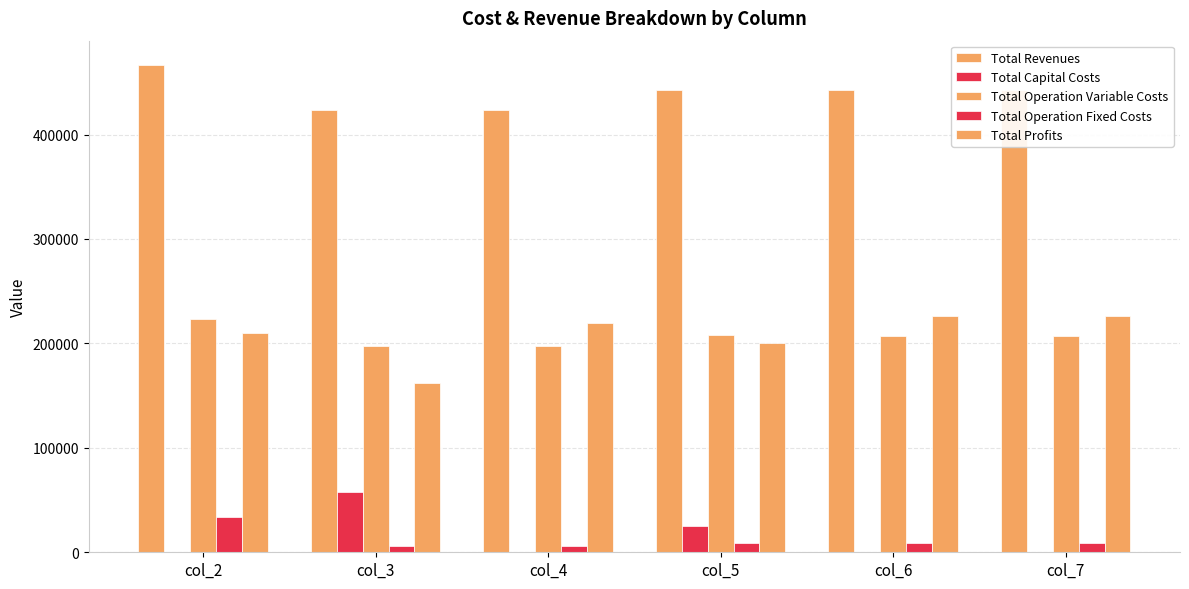

Reading left to right, what are all the values shown in this chart?

Total Revenues: col_2=466568.6	col_3=423237.2	col_4=423237.2	col_5=442291.9	col_6=442291.9	col_7=442291.9
Total Capital Costs: col_2=0.0	col_3=57600.0	col_4=0.0	col_5=25600.0	col_6=0.0	col_7=0.0
Total Operation Variable Costs: col_2=222955.7	col_3=197931.6	col_4=197533.7	col_5=207832.7	col_6=207389.5	col_7=206945.8
Total Operation Fixed Costs: col_2=33627.6	col_3=6053.0	col_4=6053.0	col_5=8743.2	col_6=8743.2	col_7=8743.2
Total Profits: col_2=209985.3	col_3=161652.6	col_4=219650.6	col_5=200116.0	col_6=226159.2	col_7=226602.9